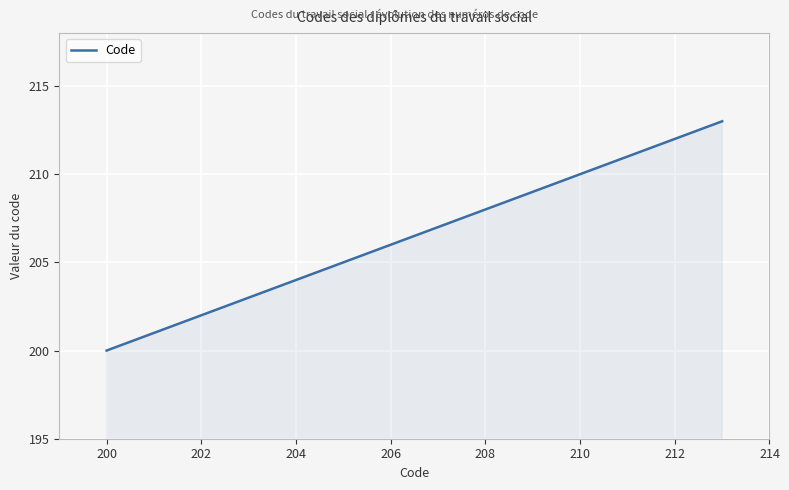

What is the smallest value displayed?

200.0